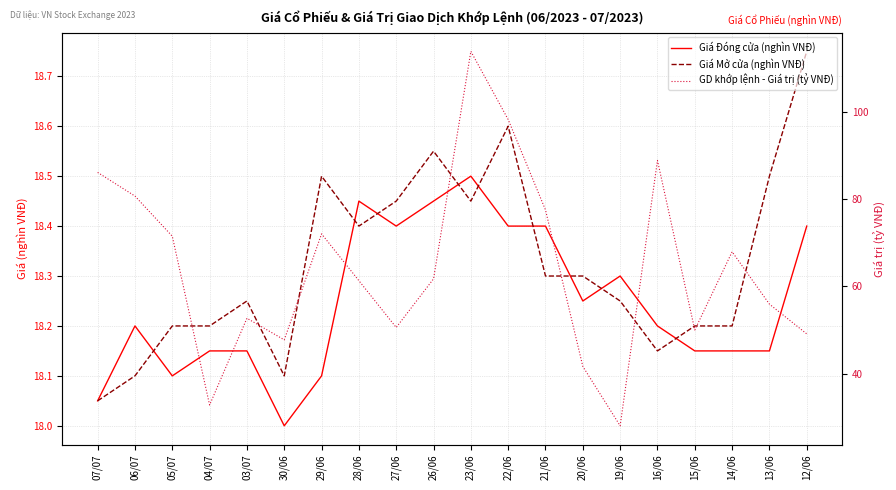

The value of Giá Mở cửa (nghìn VNĐ) at 19/06 is 18.2. True or false?

True